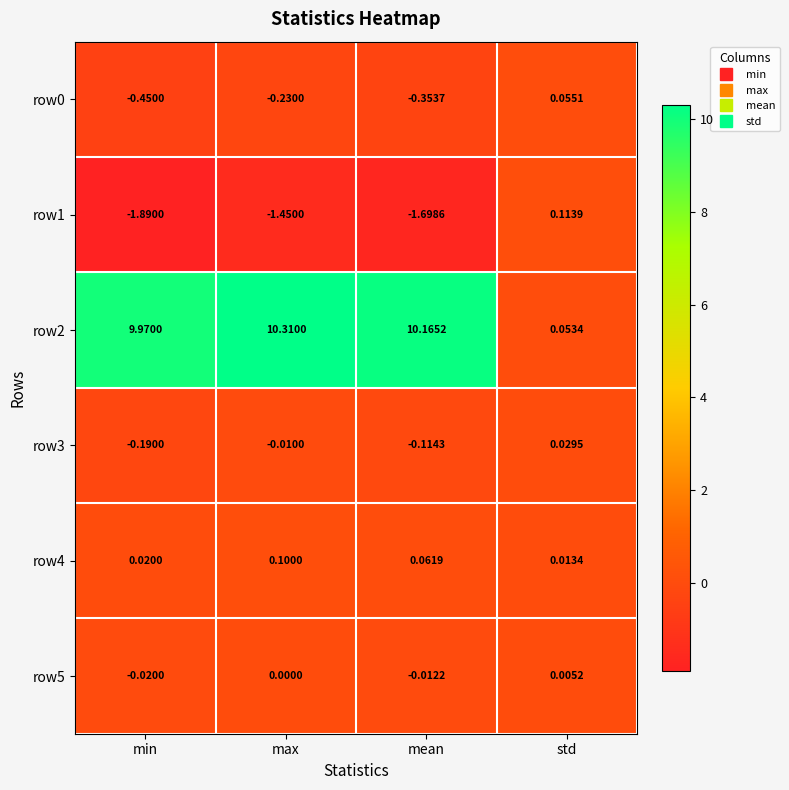

How many data points does each series have?

4